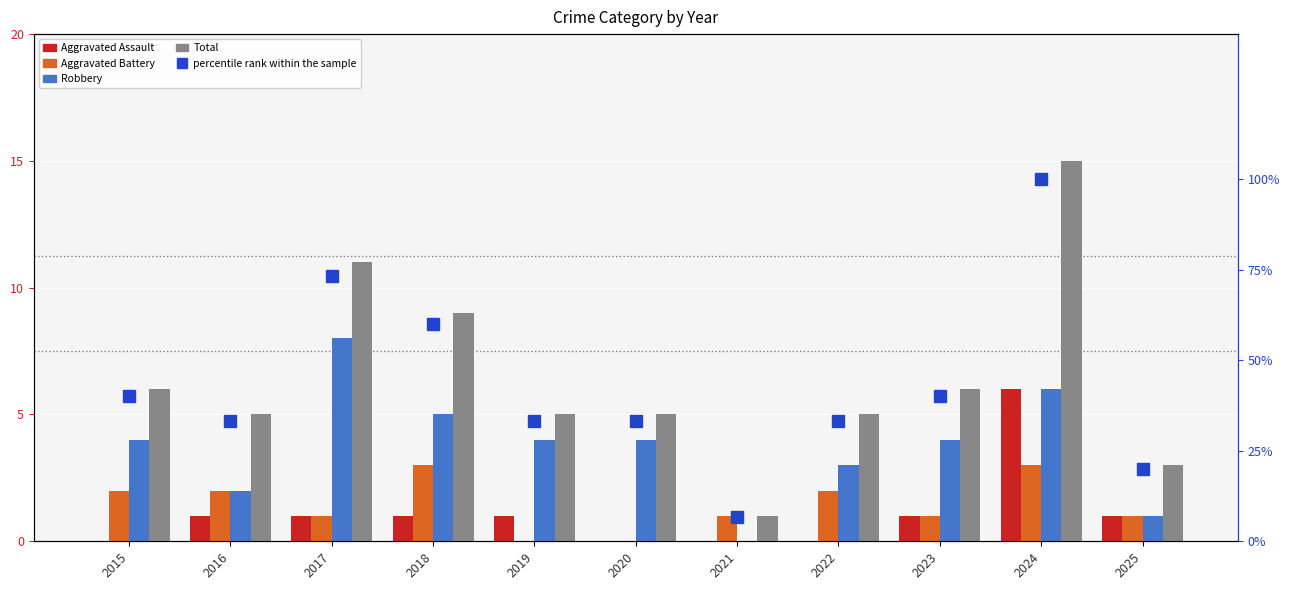

What is the greatest value displayed?

100.0